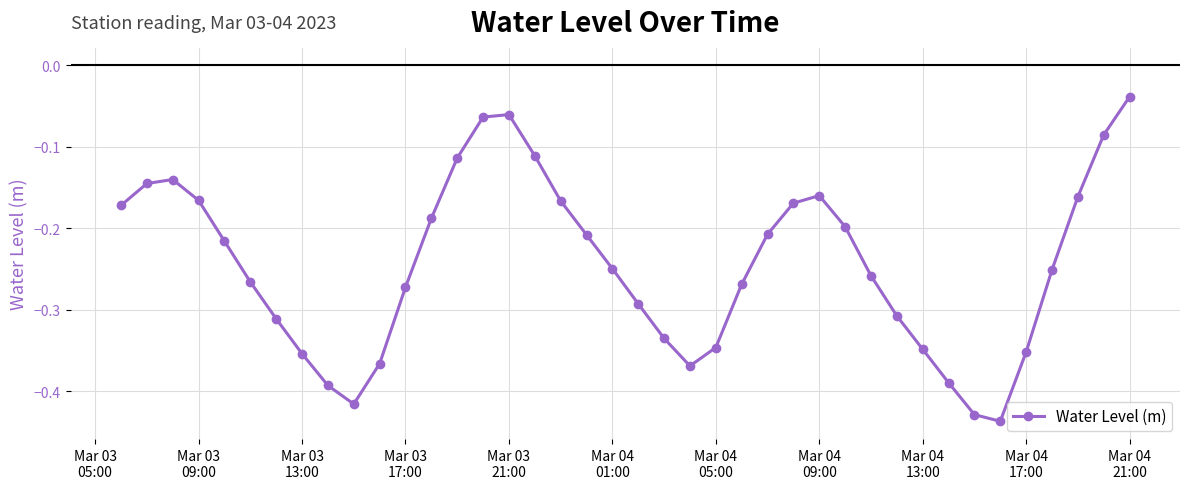

What is the difference between the second highest and minimum values?

0.4